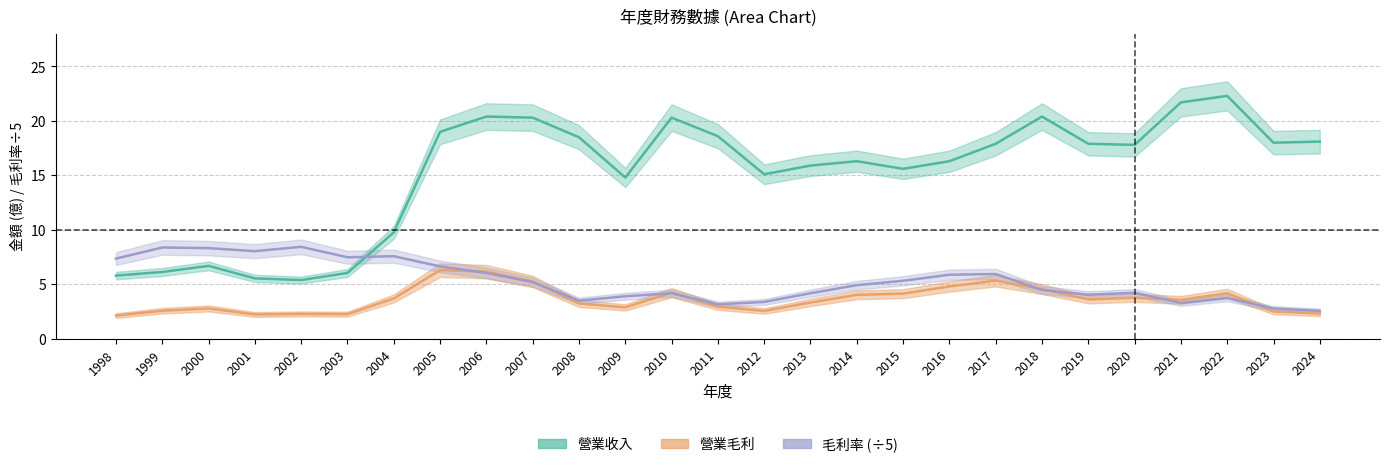

Rank the series at 2021 from lowest to highest value.

毛利率, 營業毛利, 營業收入